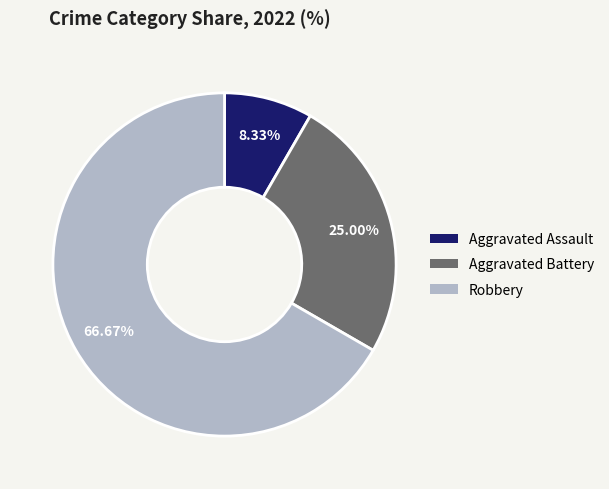

To the nearest percent, what percentage of the pie is Aggravated Battery?

25%